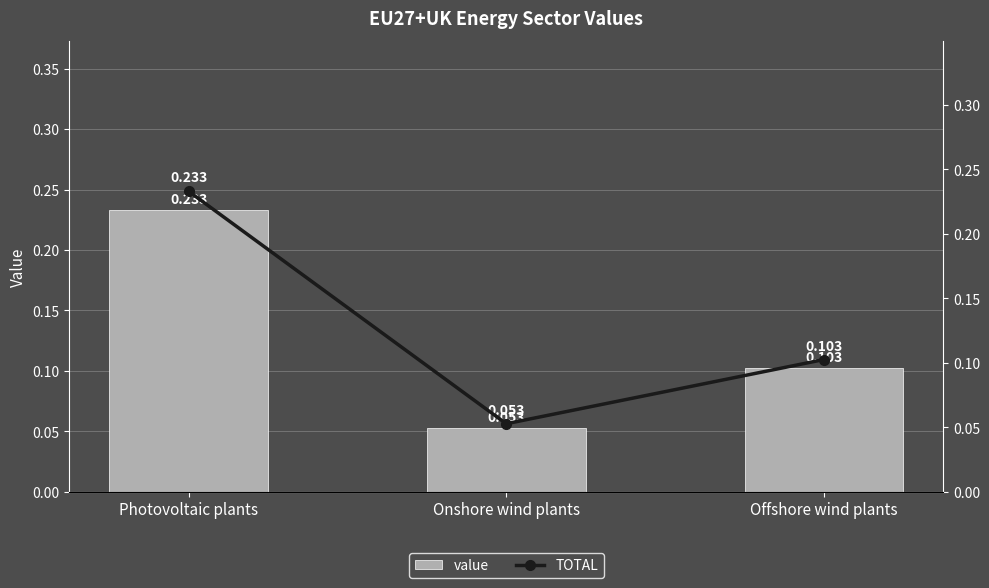

Reading right to left, transcribe all the data shown in this chart.

value: Offshore wind plants=0.1	Onshore wind plants=0.1	Photovoltaic plants=0.2
TOTAL: Offshore wind plants=0.1	Onshore wind plants=0.1	Photovoltaic plants=0.2